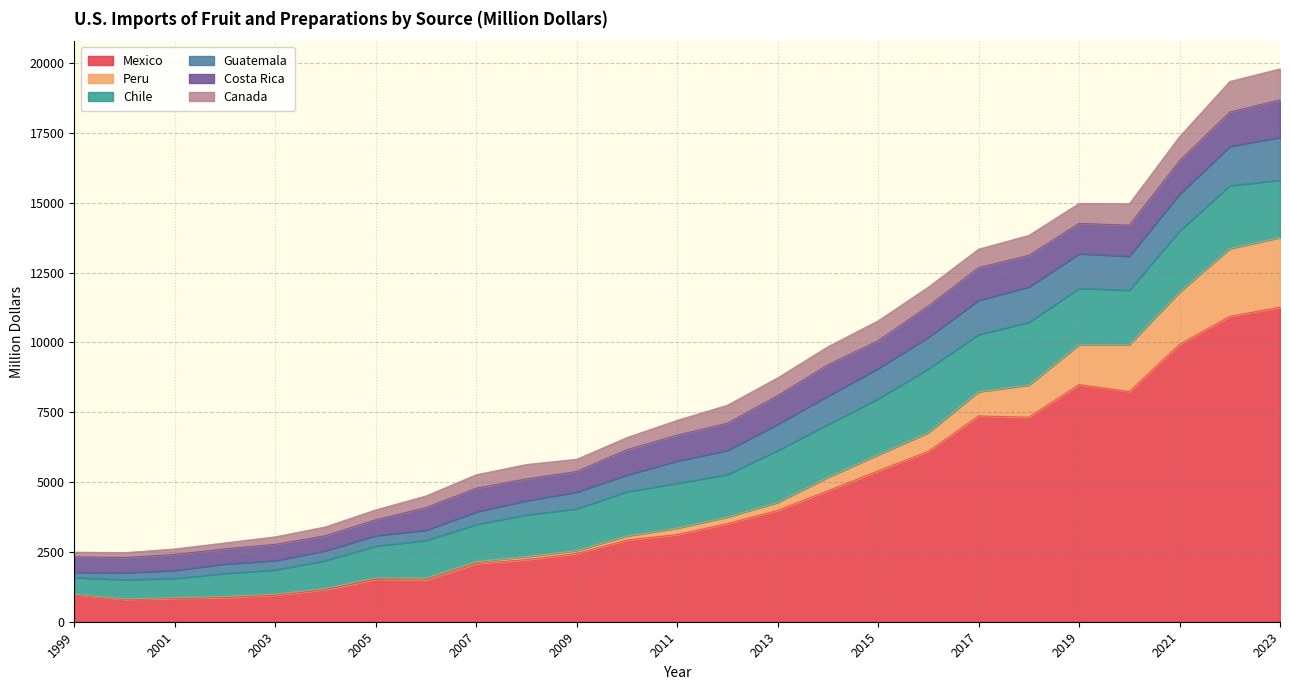

At which category is the sum across all series the highest?

2023